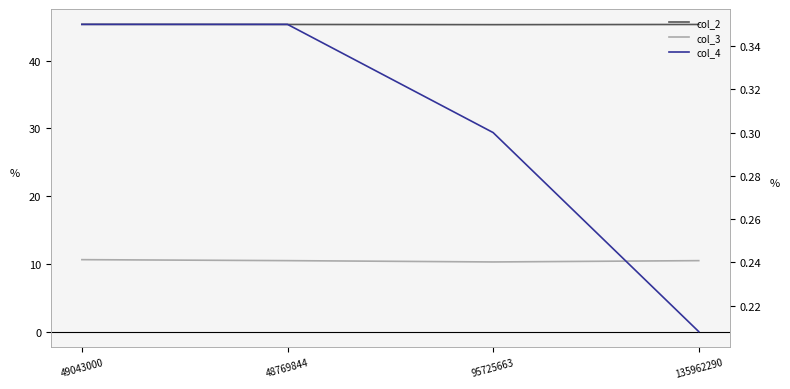

How many lines are shown in the chart?

3